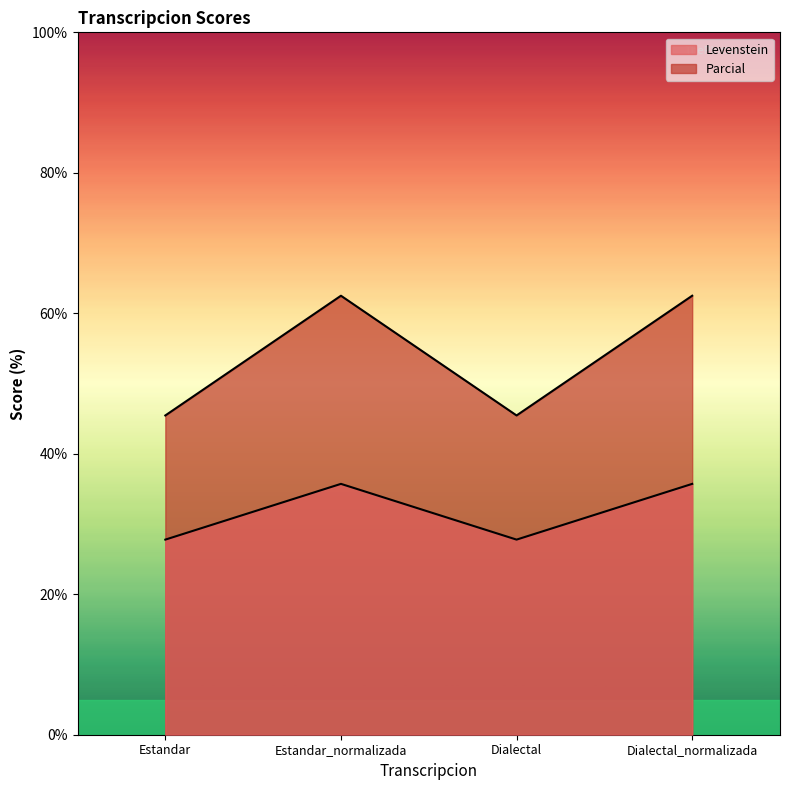

True or false: Parcial has more than 2 points higher than both neighbors.

False